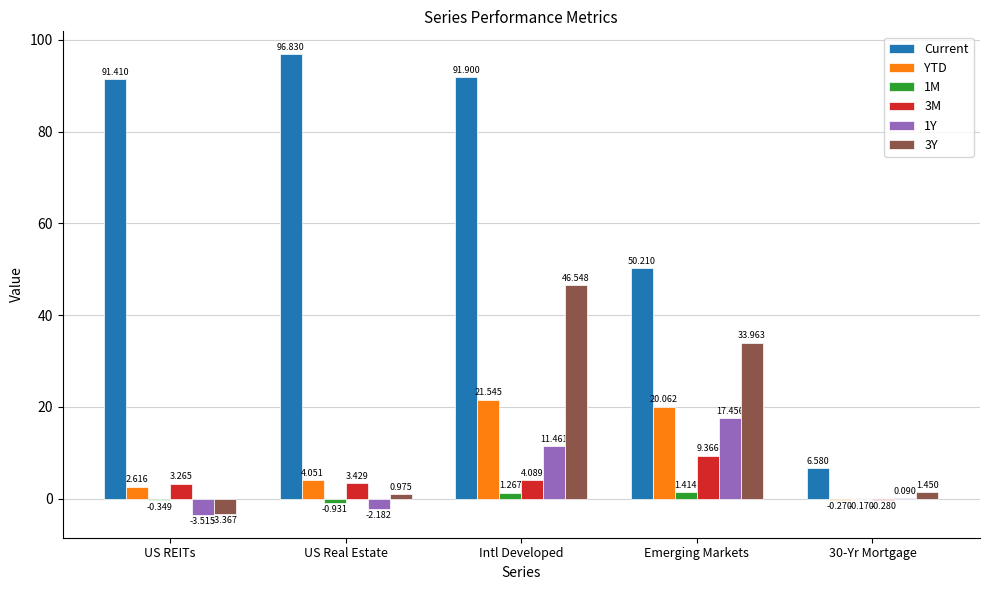

Where is 3M nearest to the value 4?

Intl Developed